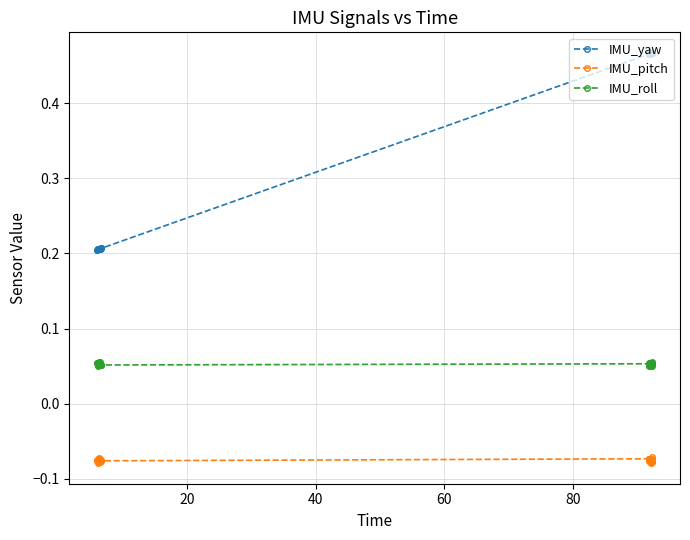

What is the difference between the maximum and minimum values in the IMU_yaw series?

0.3